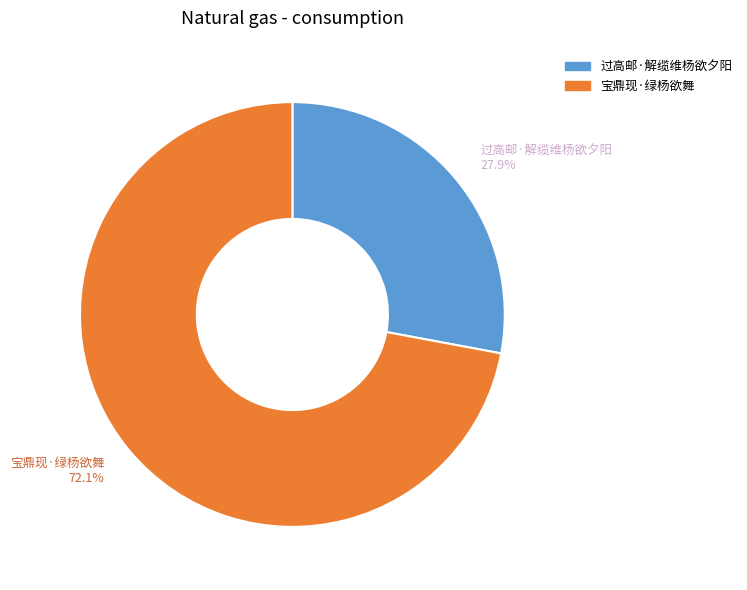

Which category has the smallest portion of the pie?

过高邮·解缆维杨欲夕阳